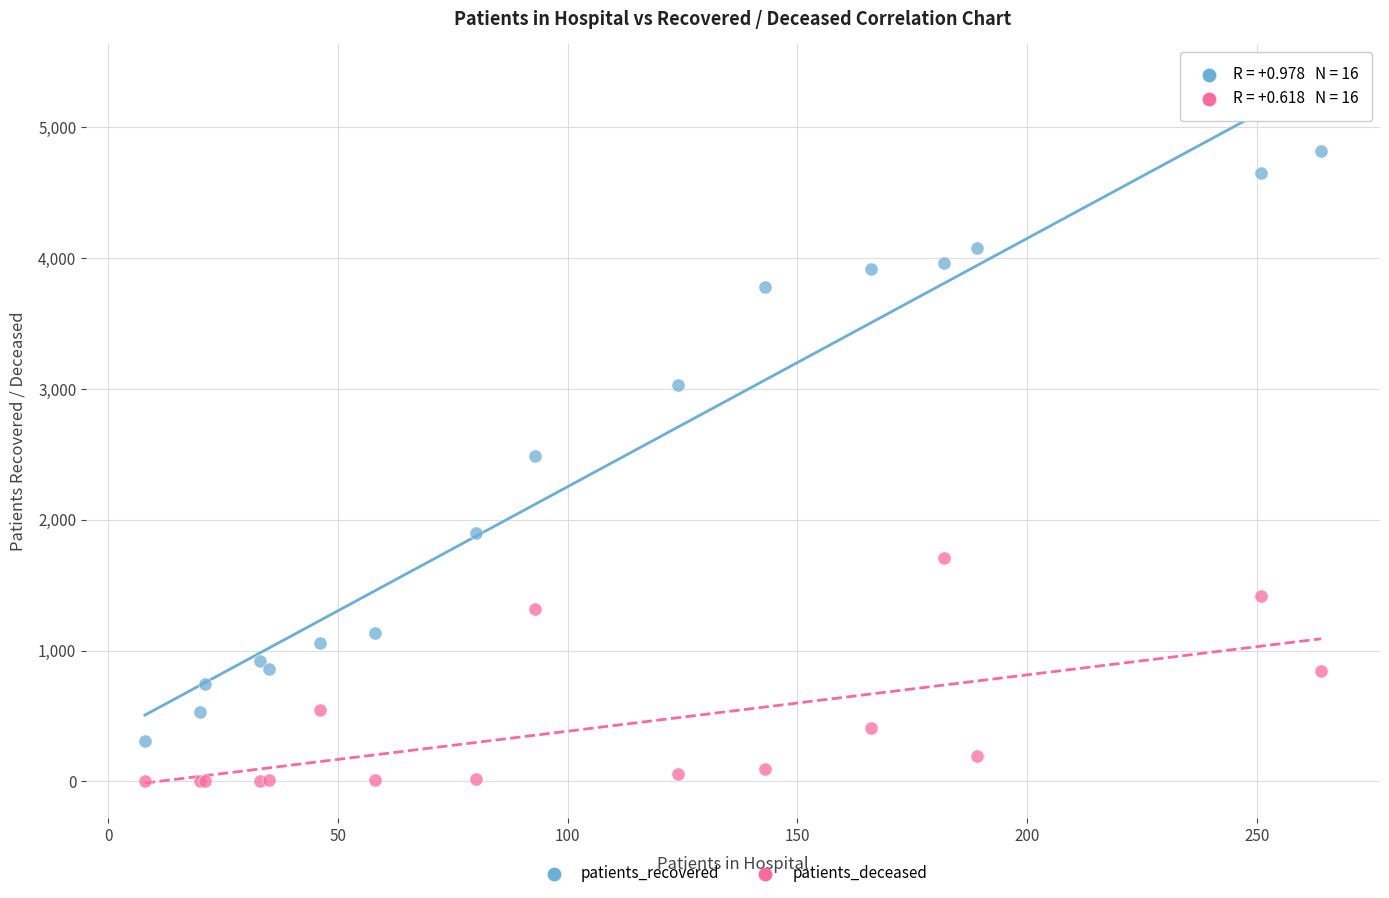

Across all series, what Y value is closest to 2410?

2492